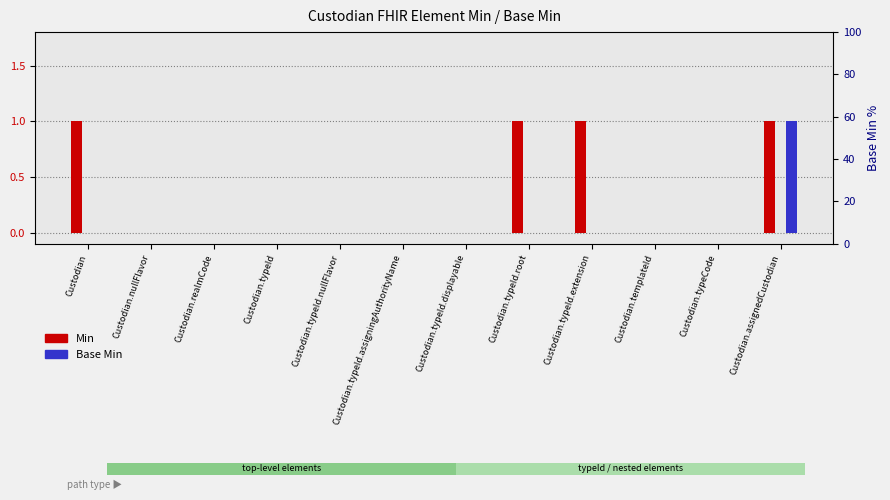

How many Min values are between 0 and 1?

12